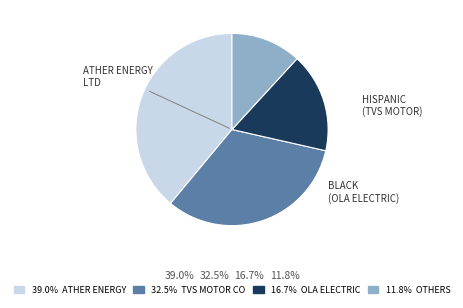

Does any single category account for the majority?

No